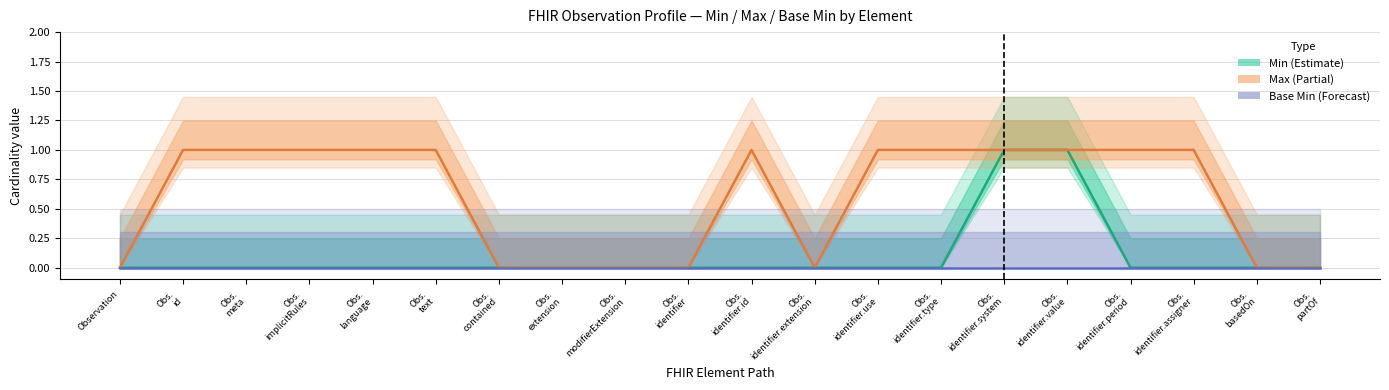

Which category has the highest value in the Min (Estimate) series?

Obs.
identifier.system